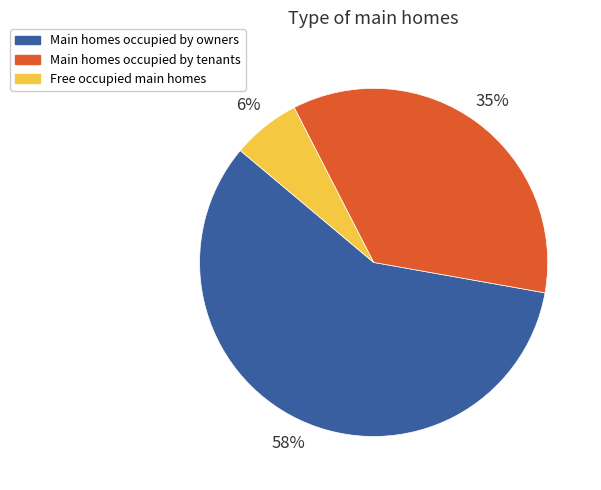

To the nearest percent, what portion does Free occupied main homes represent?

6%